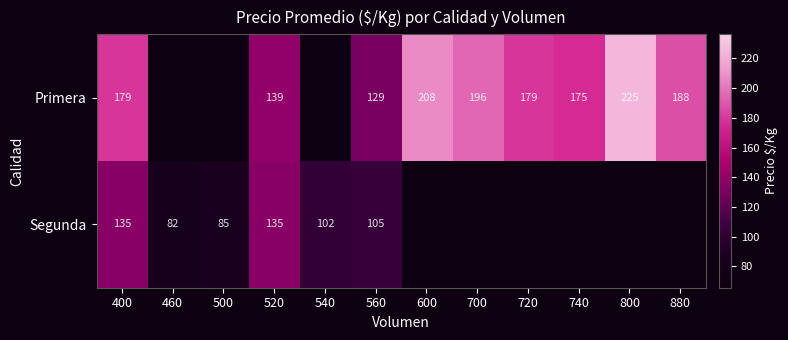

What is the maximum value shown in the chart?

225.0